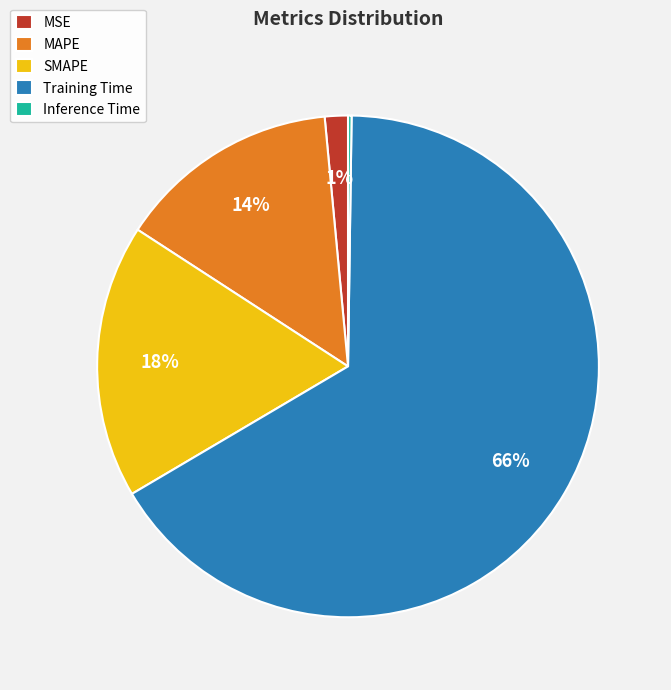

Is the sum of MAPE and SMAPE greater than half?

No